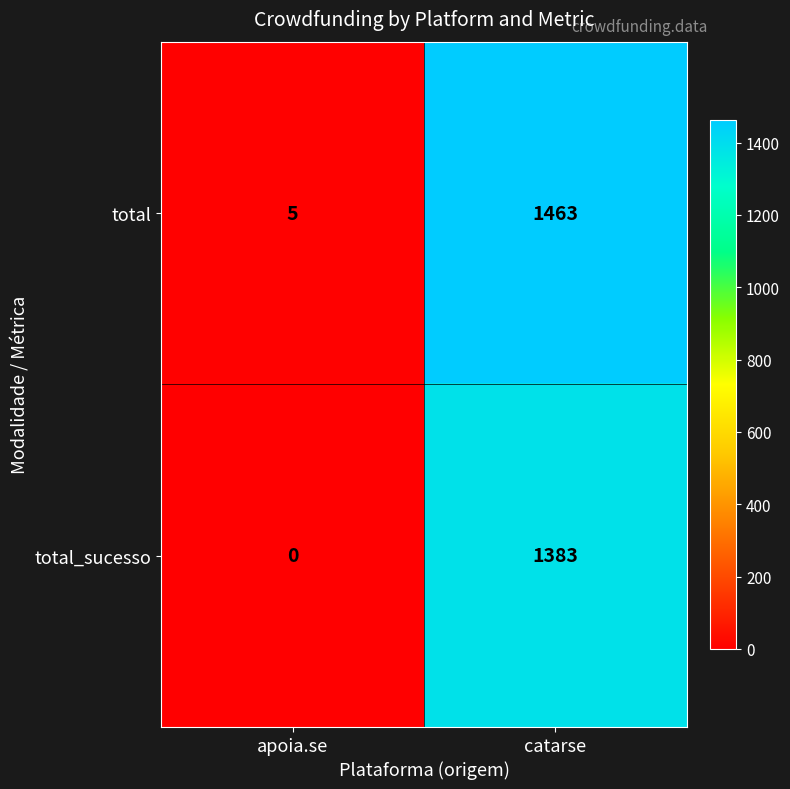

Which label corresponds to the largest value in the chart?

catarse